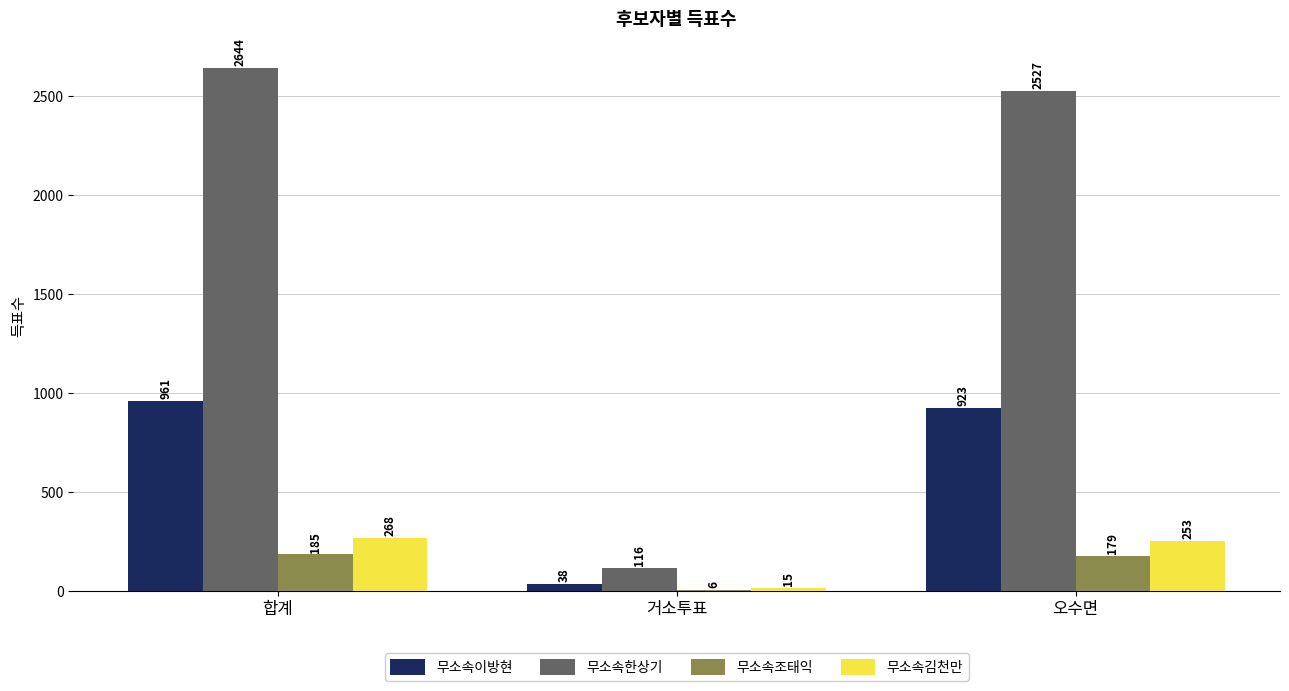

Is it true that 무소속이방현 equals 38 at 거소투표?

True